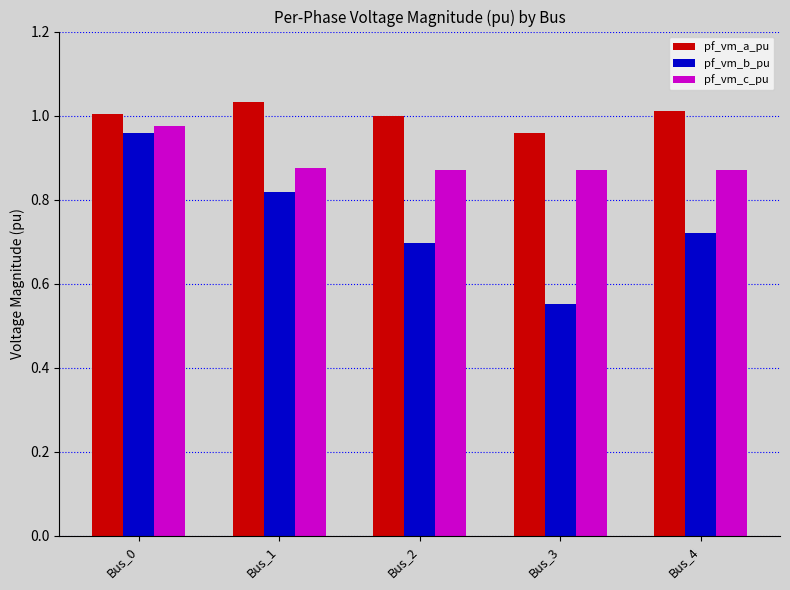

At which label is pf_vm_b_pu closest to 0?

Bus_3